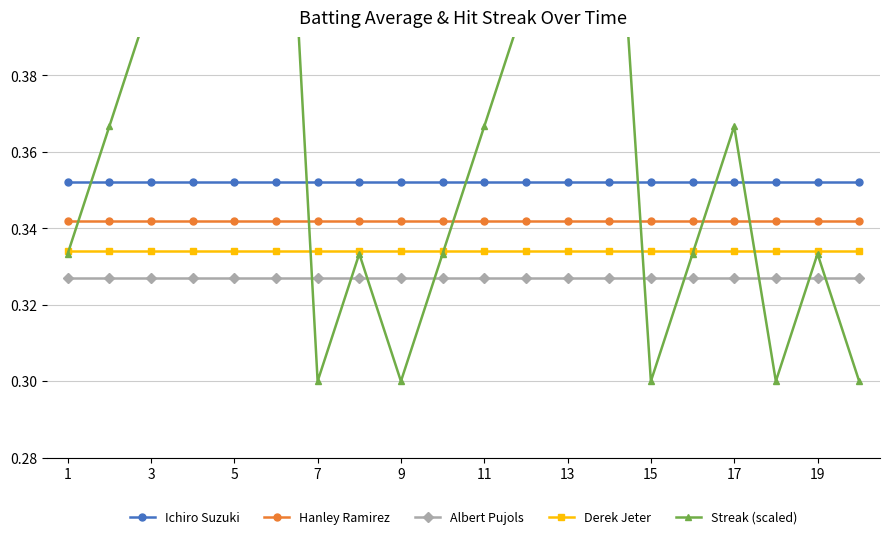

True or false: Hanley Ramirez and Ichiro Suzuki cross at least once.

False